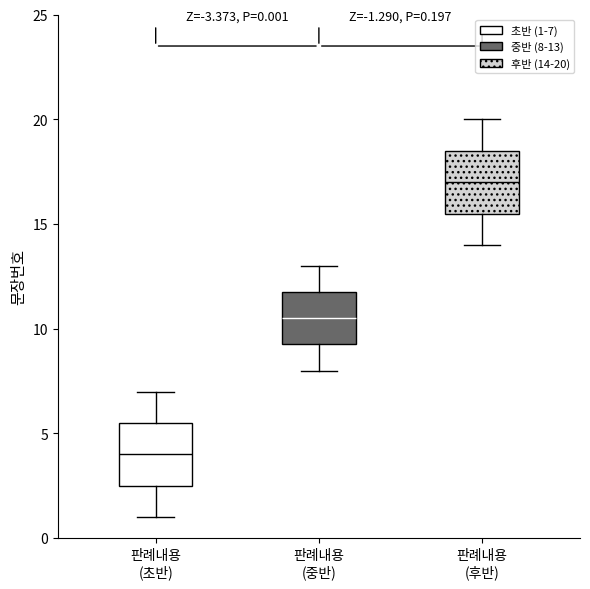

Which box has the highest median line?

판례내용 (후반)